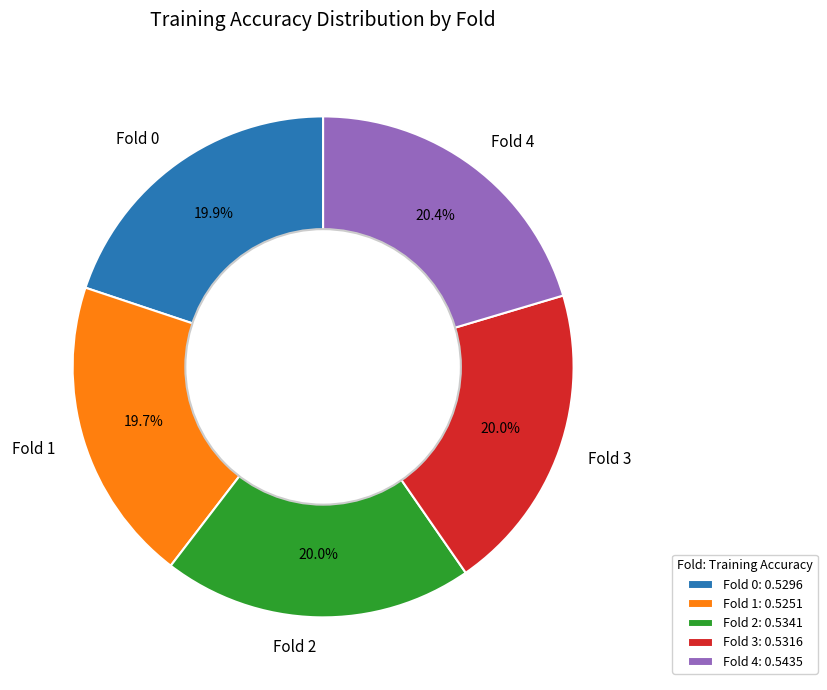

What percentage do Fold 2 and Fold 3 together represent?

40.0%